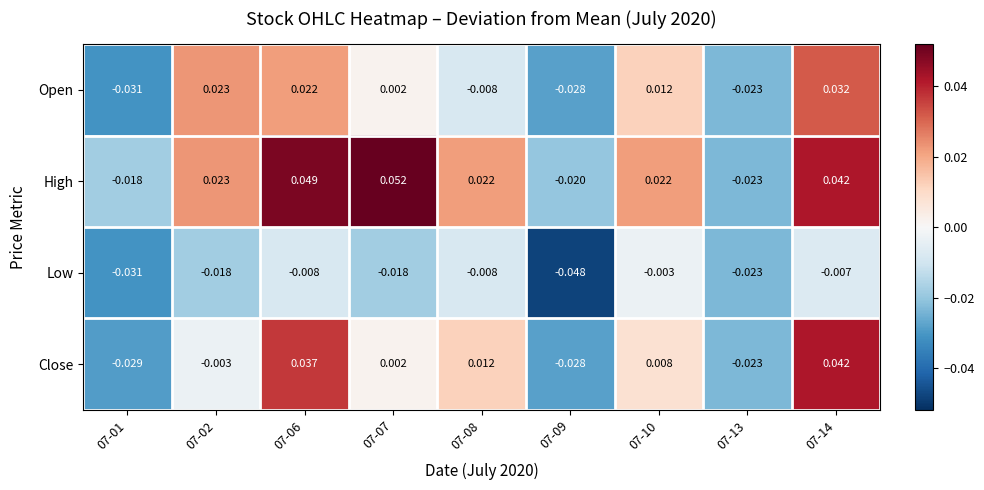

Which series has the largest total across all categories?

High